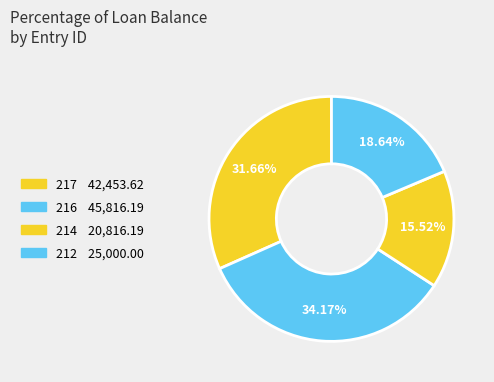

To the nearest percent, what is the difference between the largest and smallest slice percentages?

19%